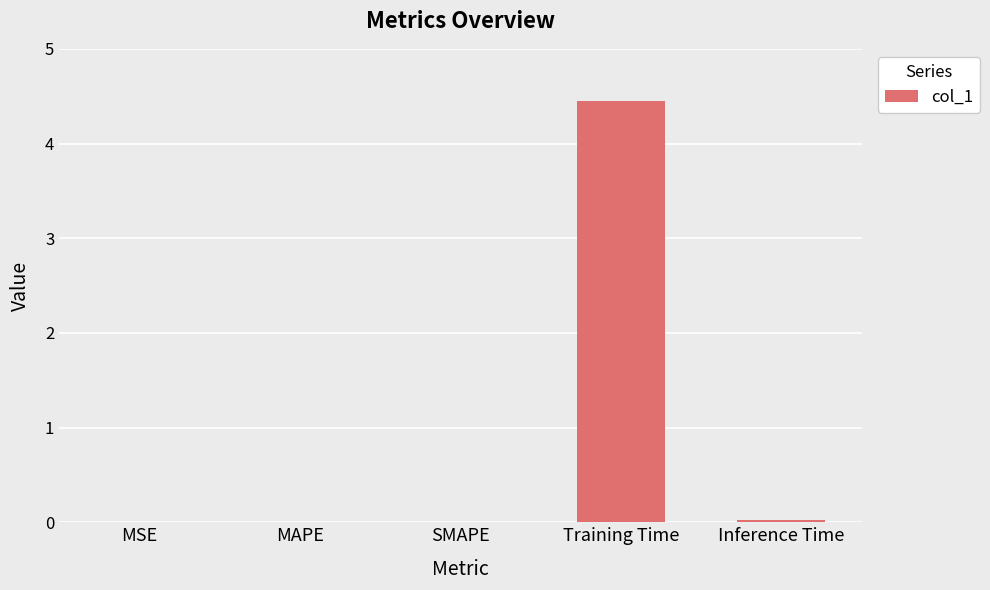

Is it true that the value at Inference Time is 0.0?

True